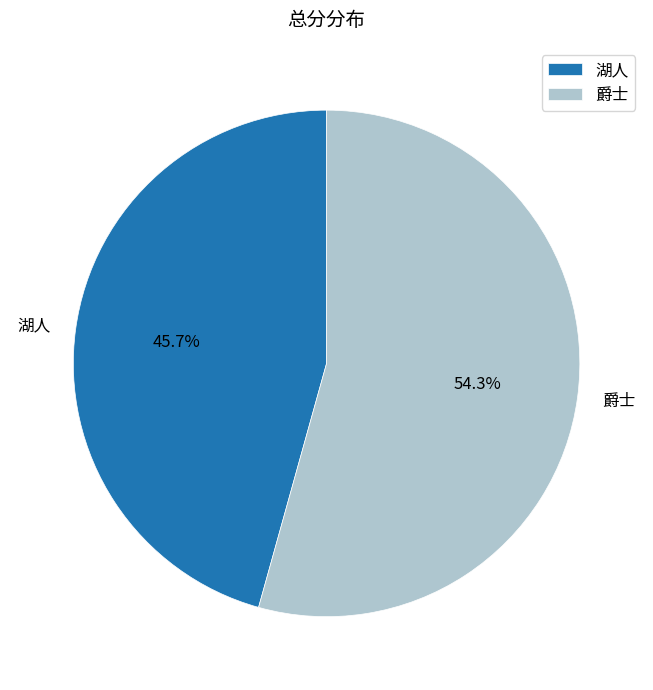

To the nearest percent, what portion does 湖人 represent?

46%